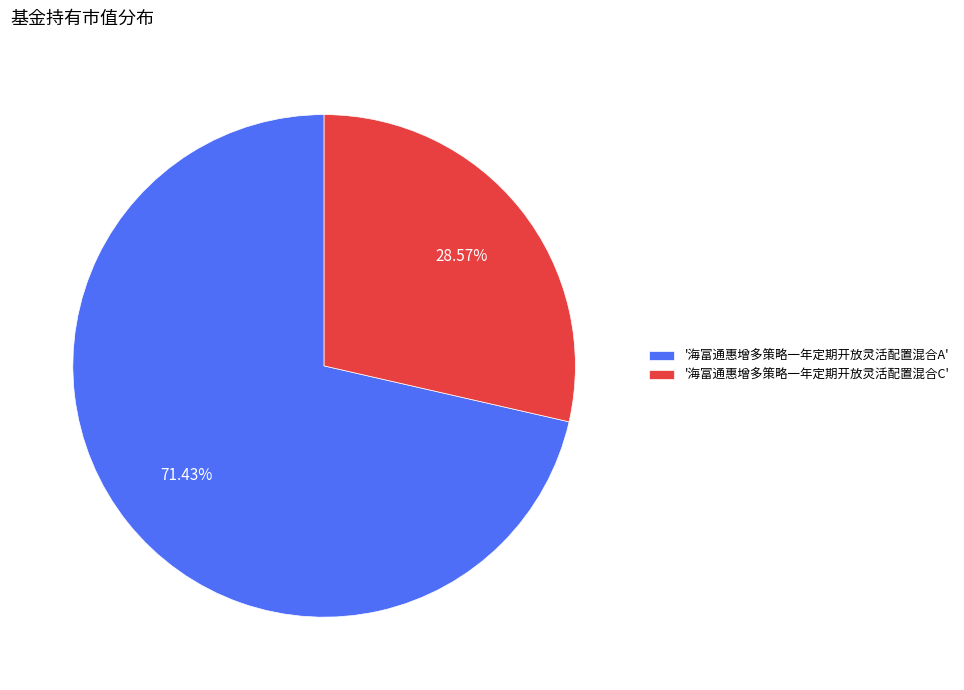

What is the smallest slice in the pie chart?

'海富通惠增多策略一年定期开放灵活配置混合C'